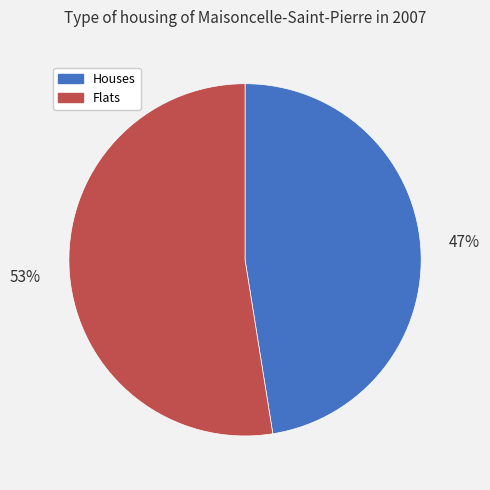

To the nearest percent, what is the average slice percentage?

50%